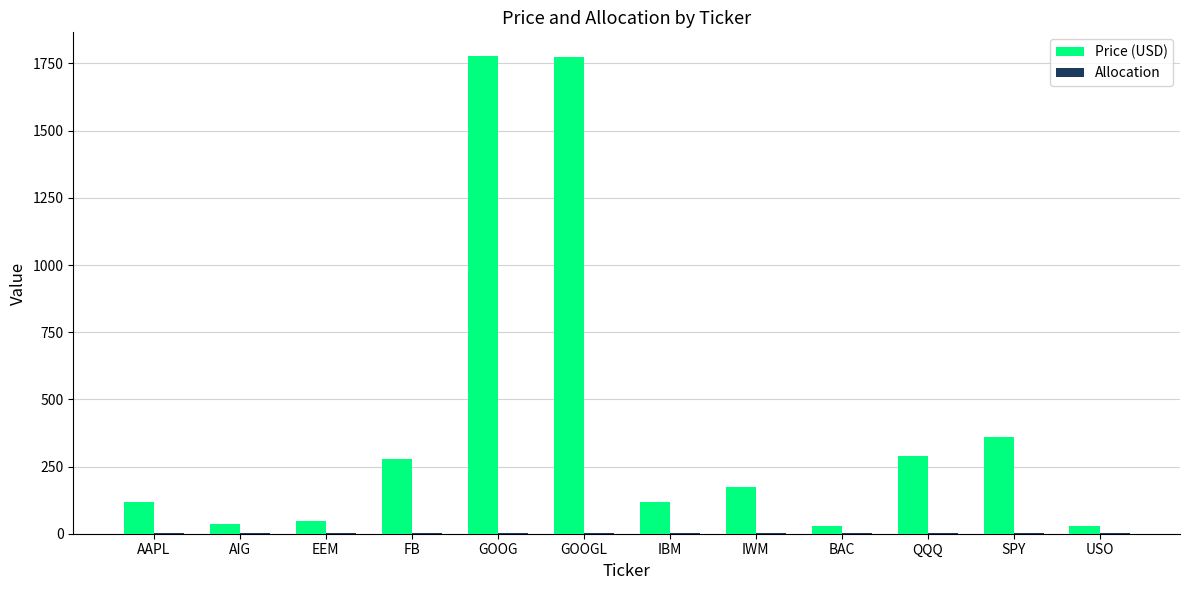

Where is Price (USD) nearest to the value 902?

SPY